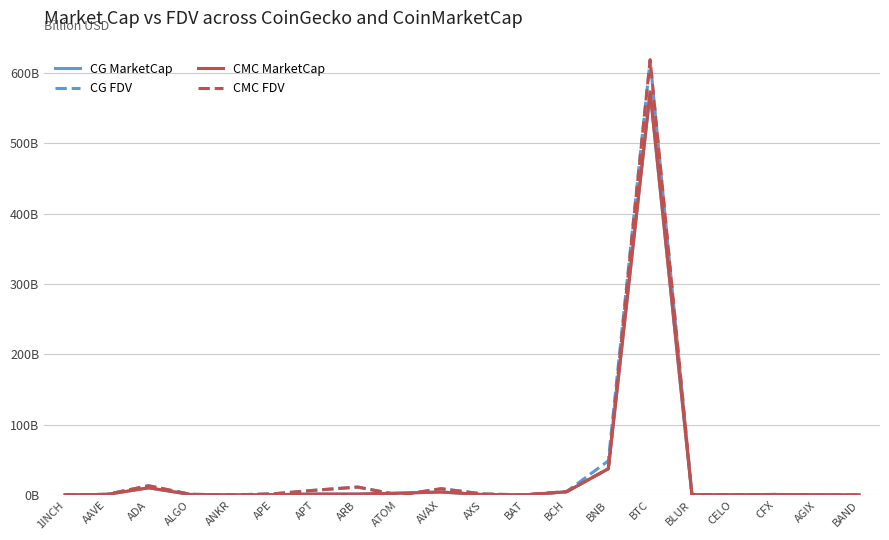

What is the value of the CG MarketCap point at the 16th from the left?

0.2